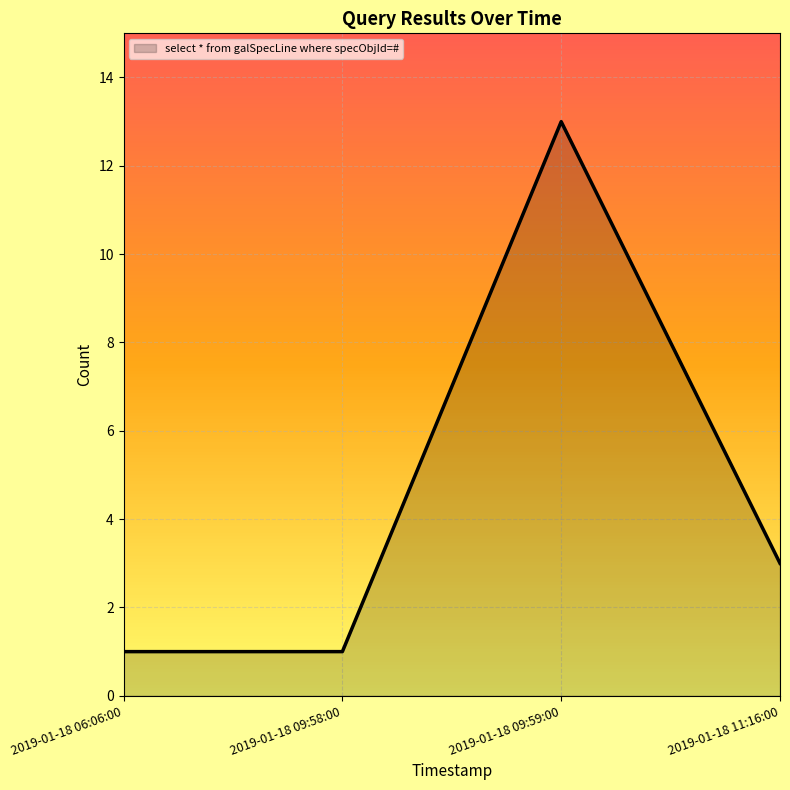

What position from the right is 2019-01-18 09:59:00?

2